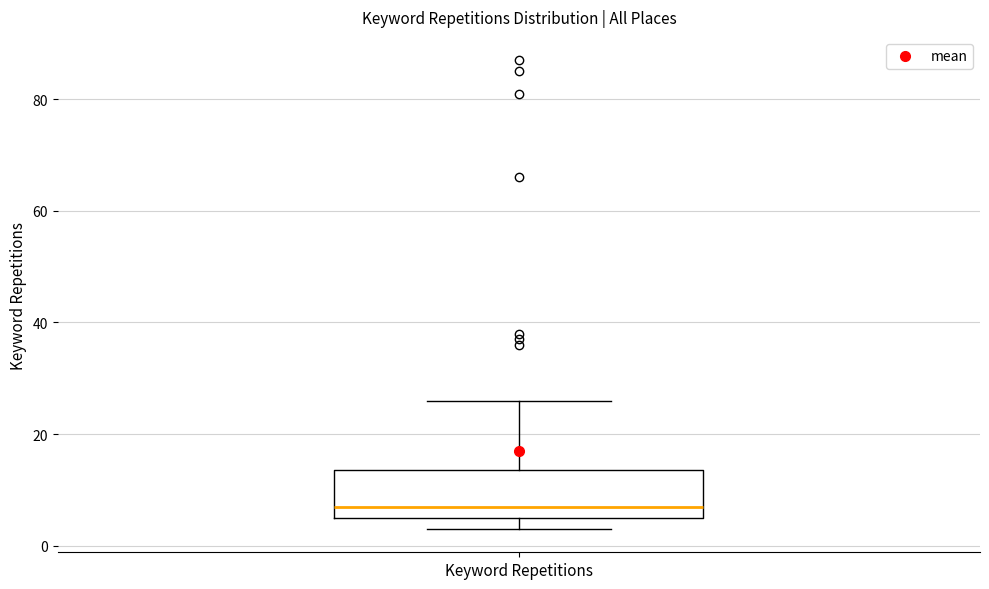

Read this box plot against the y-axis: the position of the median line, the range covered by the box, and the ends of both whiskers. The values are not printed on the chart, so give them approximately, as read against the axis.

median 8, box 6 to 14, whiskers 4 to 26